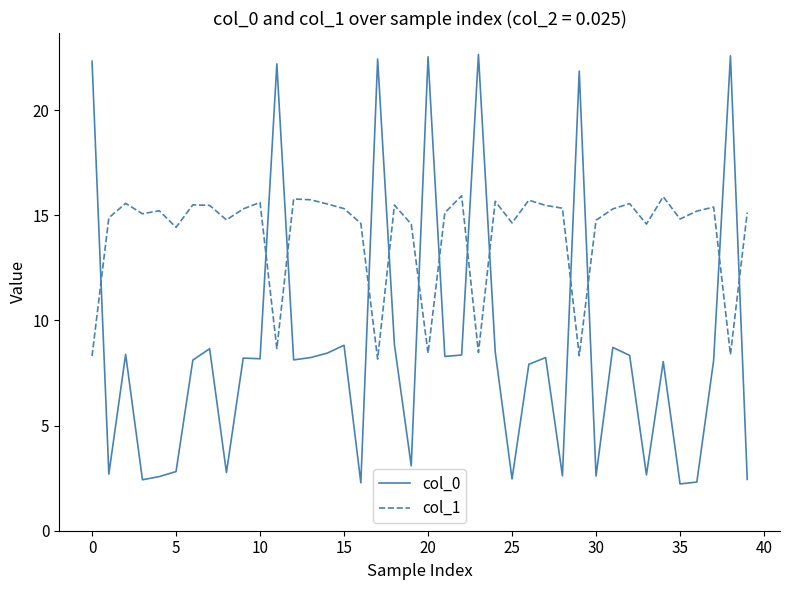

List the series in order of their overall mean, lowest first.

col_0, col_1